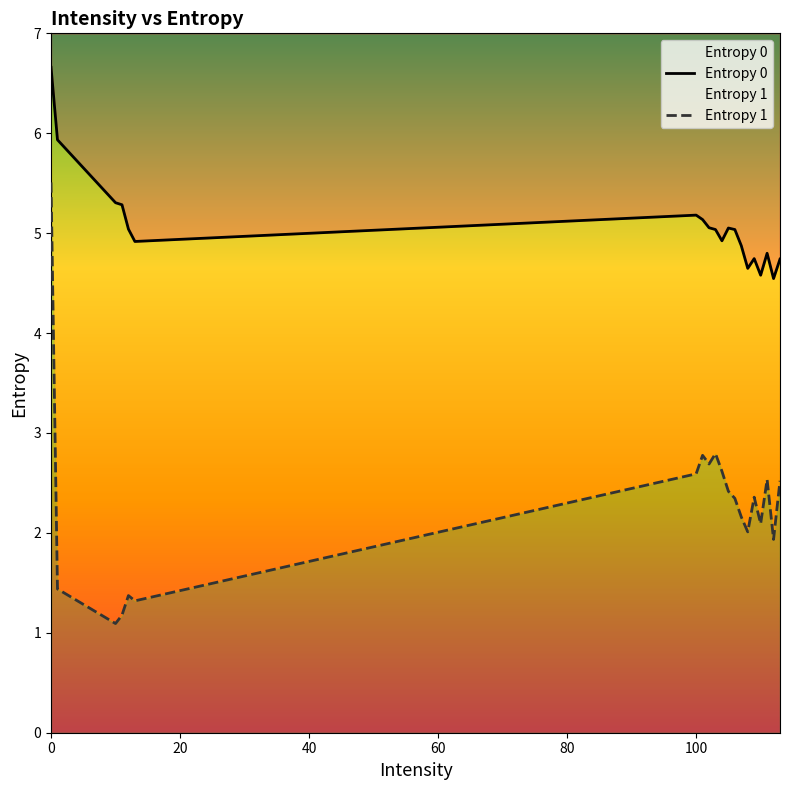

What is the value of the Entropy 1 point at the 1st from the left?

5.5